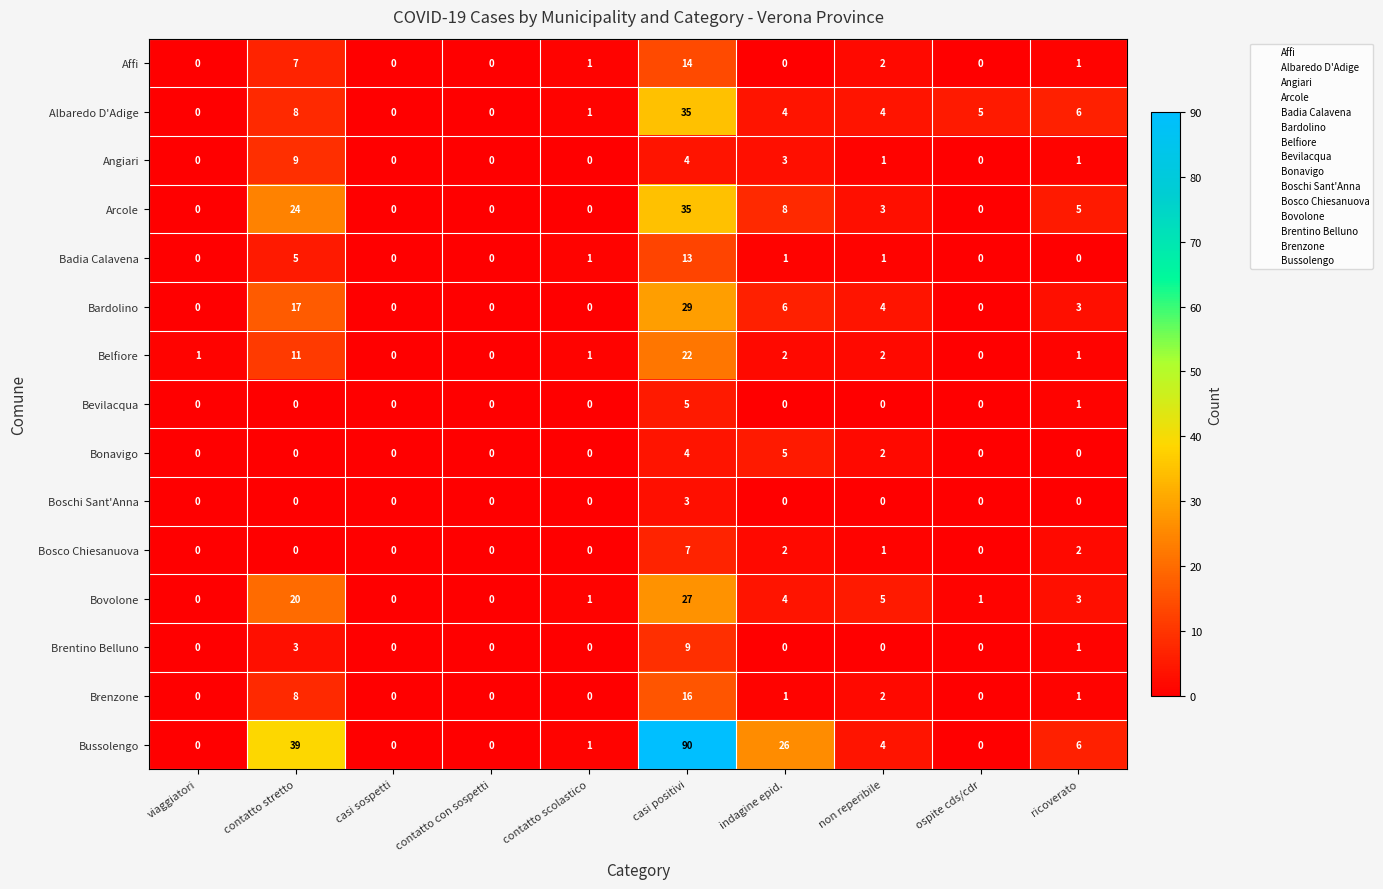

Which series has the widest spread of values?

Bussolengo